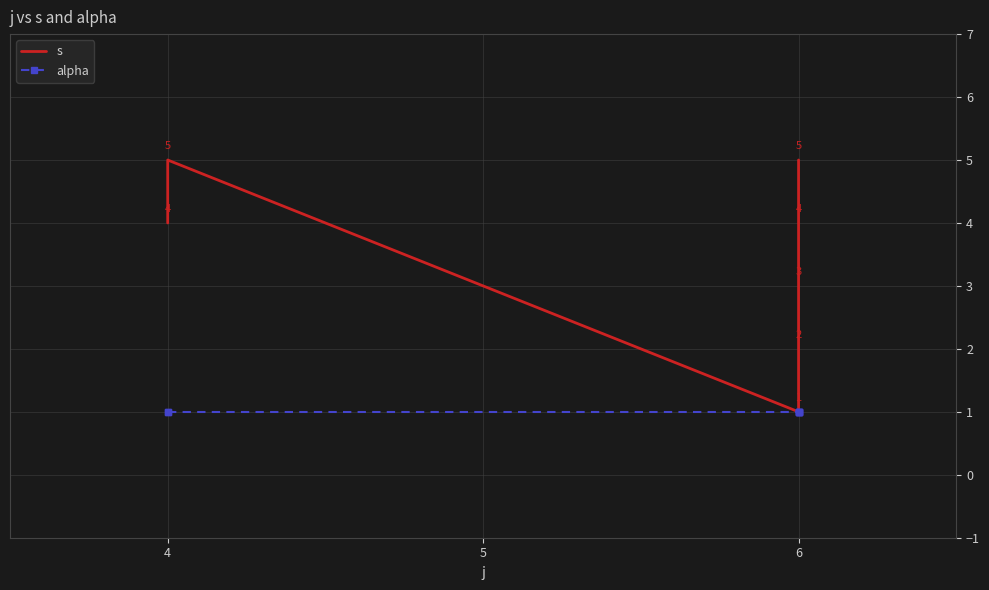

Reading left to right, extract all data points from this chart.

s: 4	5	1	2	3	4	5
alpha: 1	1	1	1	1	1	1